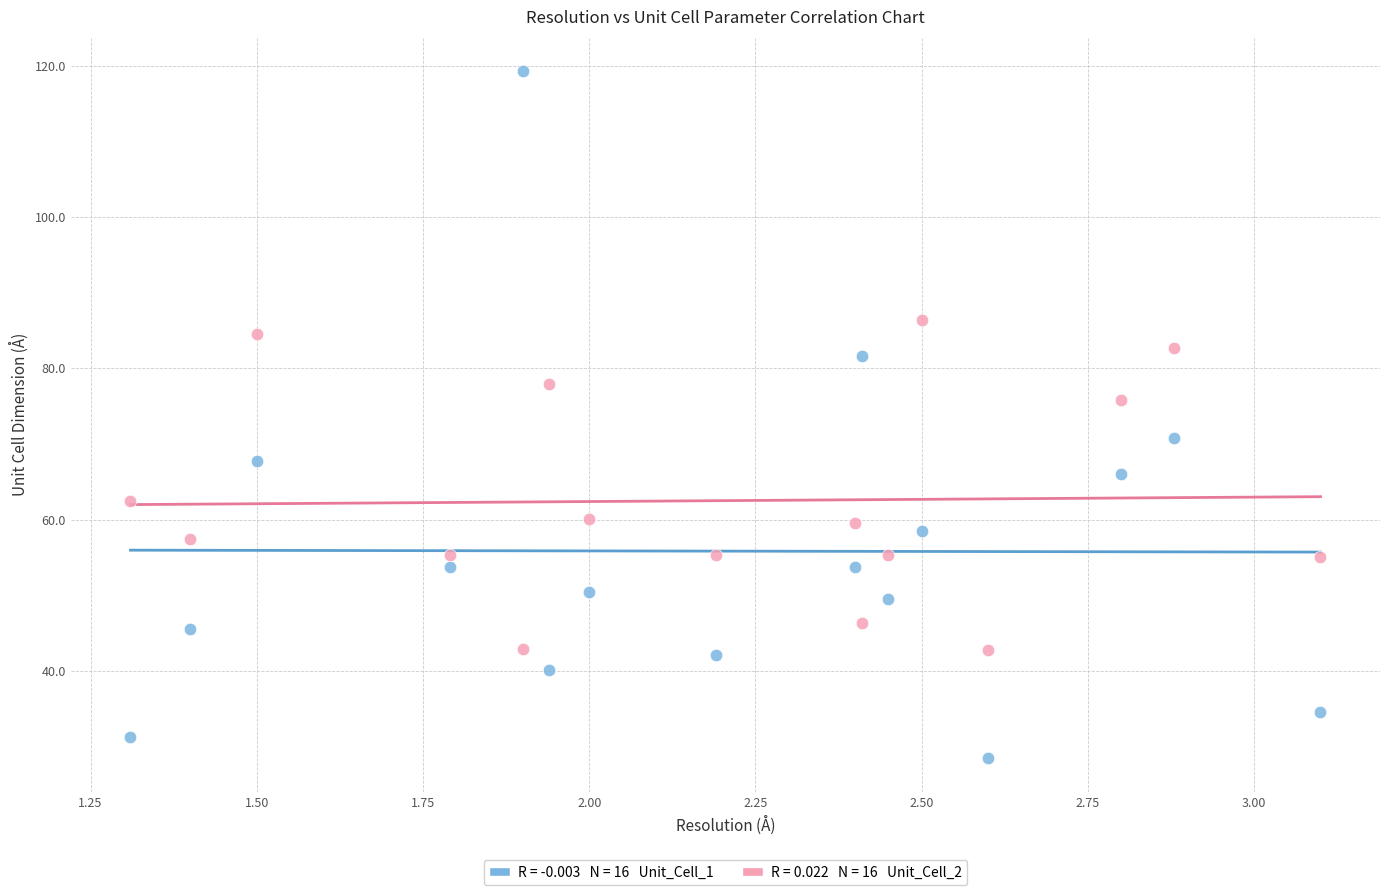

Across all data points, what is the range of X values (max minus min)?

1.8